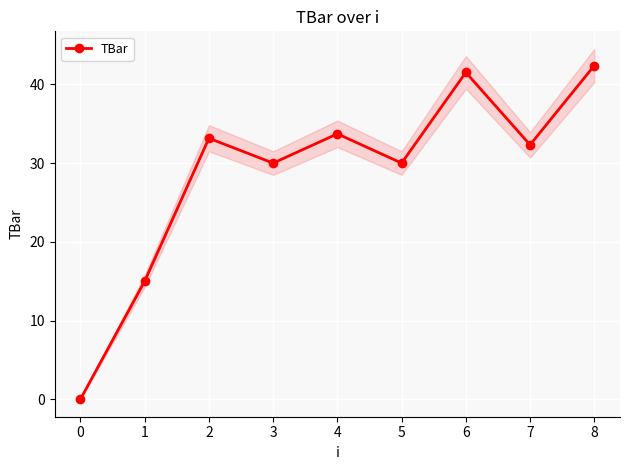

The value at 7 is 32.3. True or false?

True